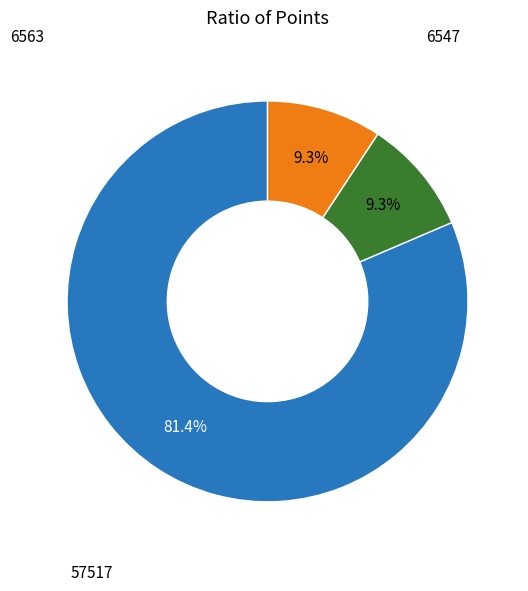

How many slices are in this pie chart?

3